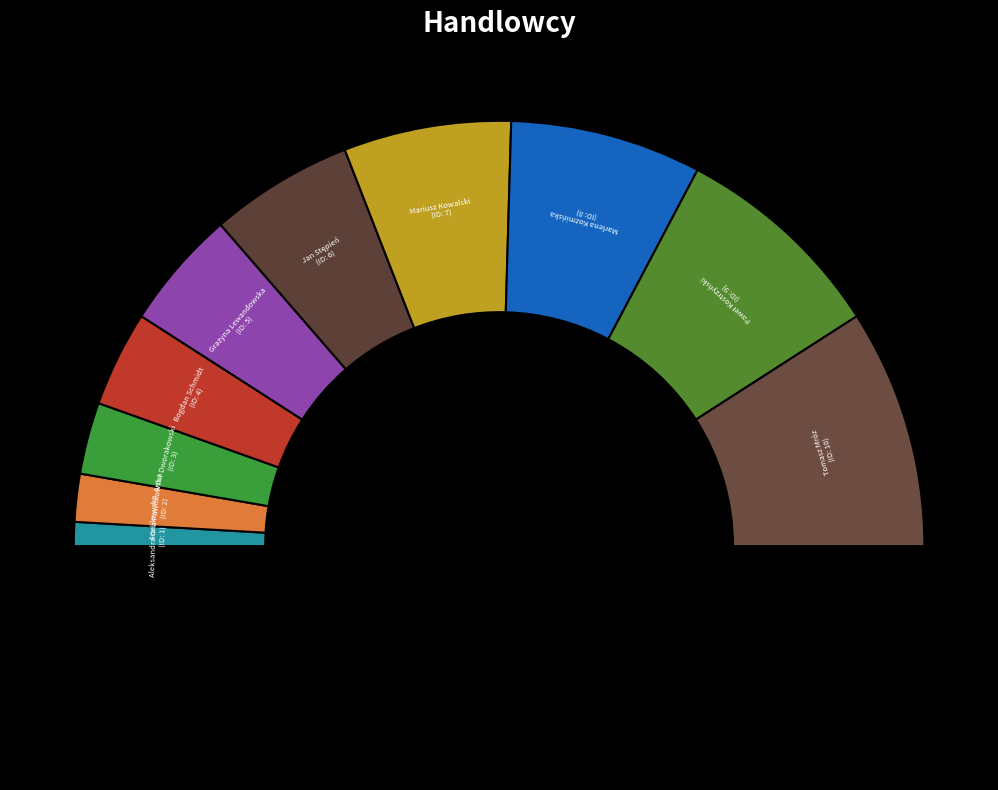

What is the total percentage of Bogdan Schmidt and Jan Stępień?

18.2%